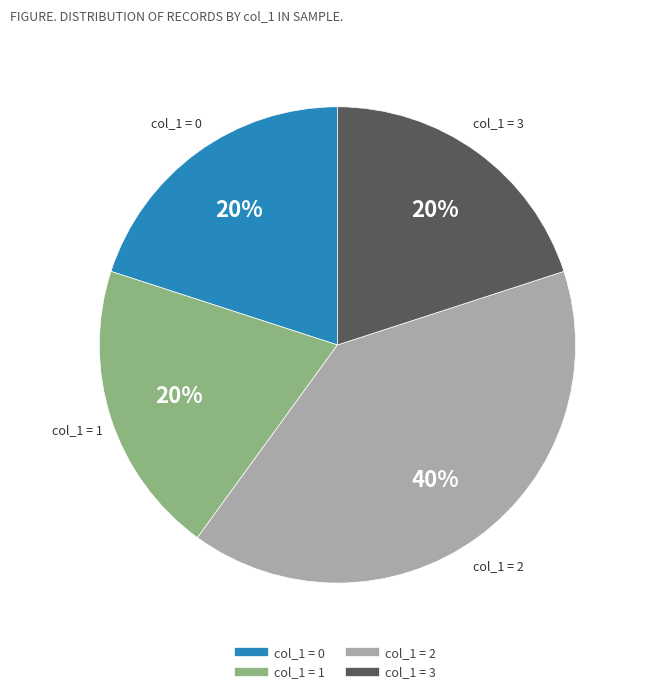

Is there a majority slice in this chart?

No